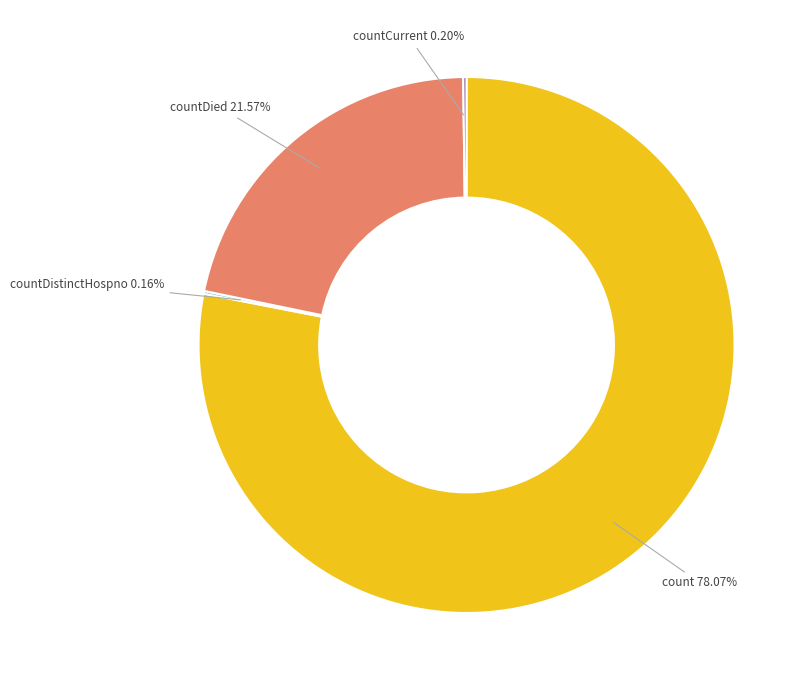

Which category has the biggest portion of the pie?

count 78.07%